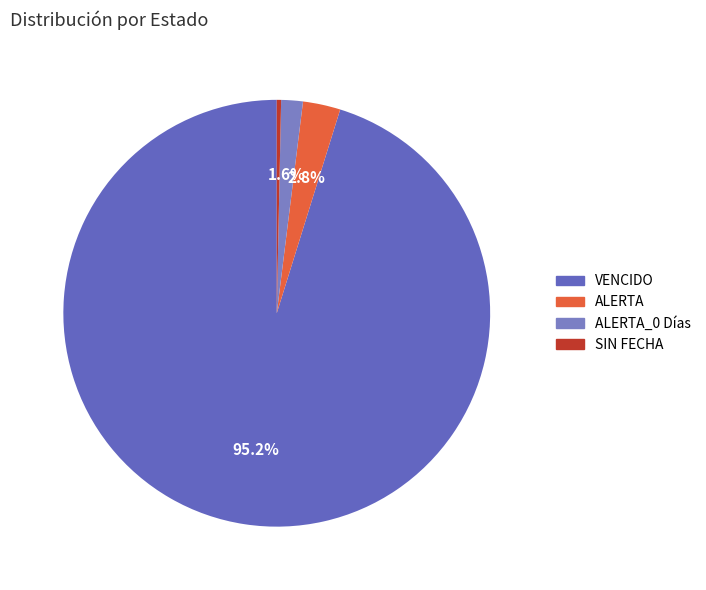

Rank the categories by value from highest to lowest.

VENCIDO, ALERTA, ALERTA_0 Días, SIN FECHA